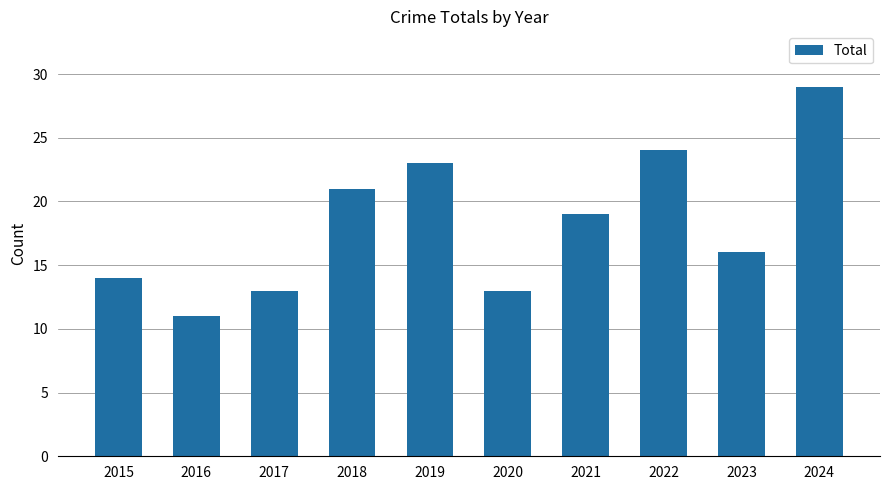

What value does the data have at 2016?

11